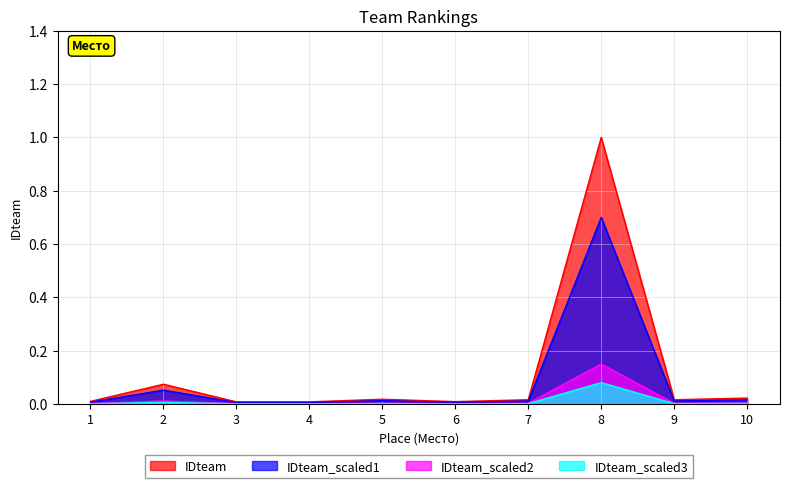

List the labels in order of value, smallest first.

3, 4, 6, 1, 9, 7, 5, 10, 2, 8